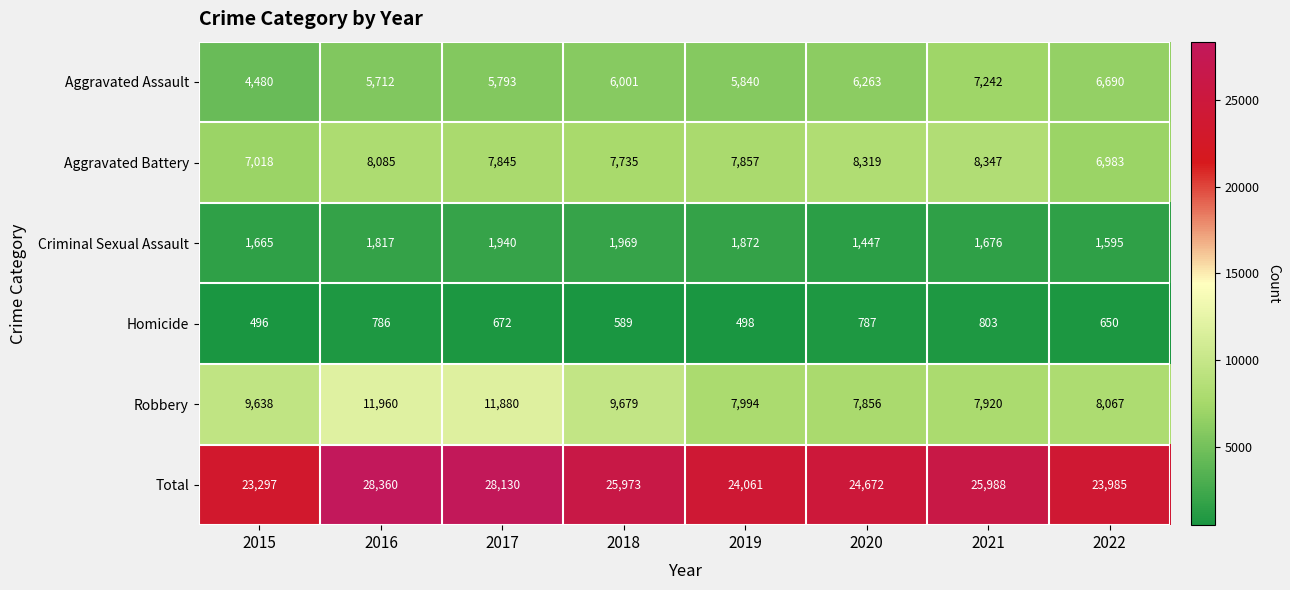

At which label is Aggravated Assault closest to 5861?

2019